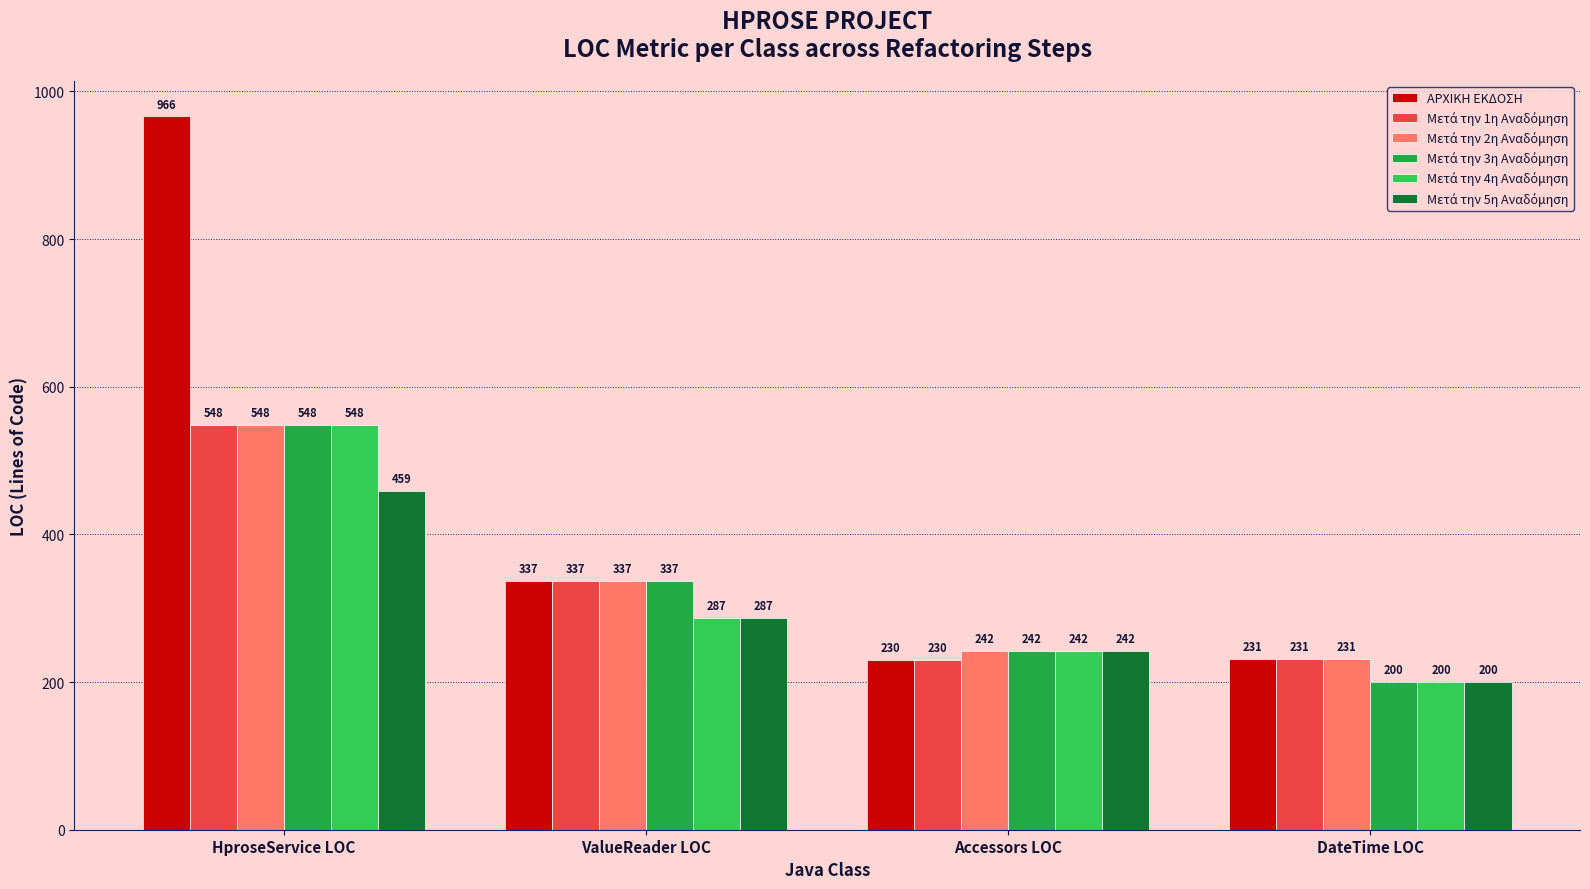

At which category does the chart reach its minimum across all series?

DateTime LOC